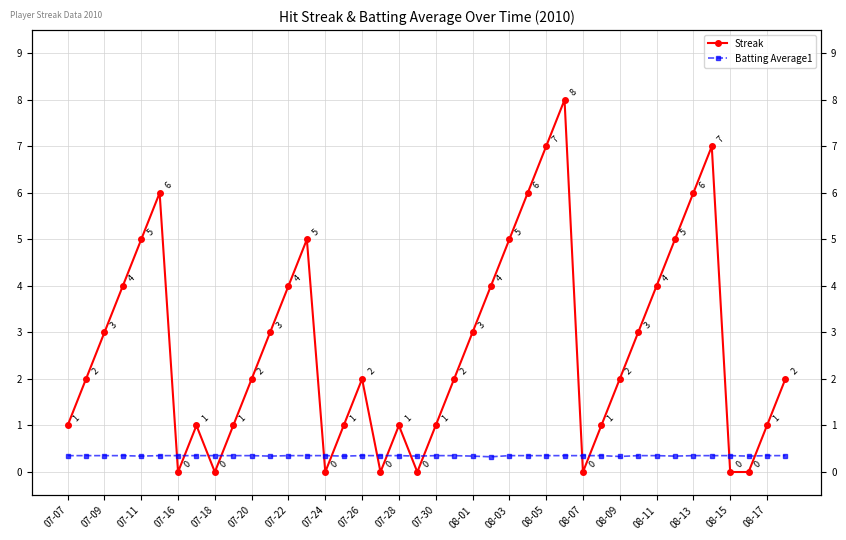

What is the average value of the Batting Average1 series?

0.3